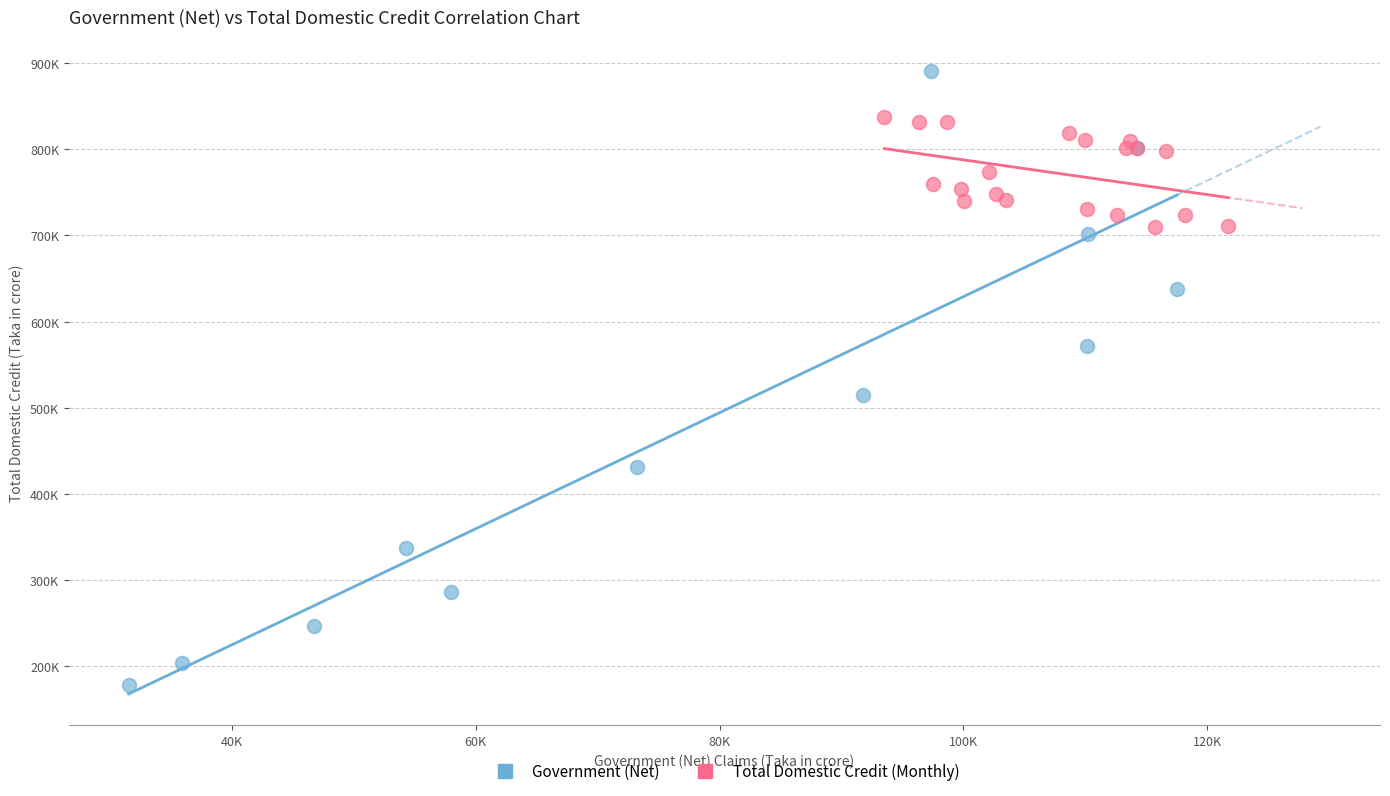

What are all the series names shown in the legend?

Government (Net), Total Domestic Credit (Monthly)